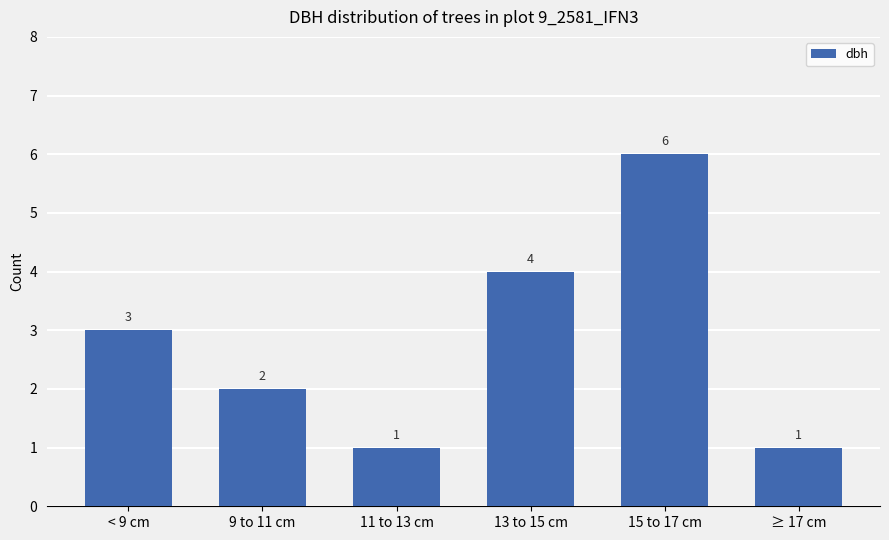

What is the sum of all values?

17